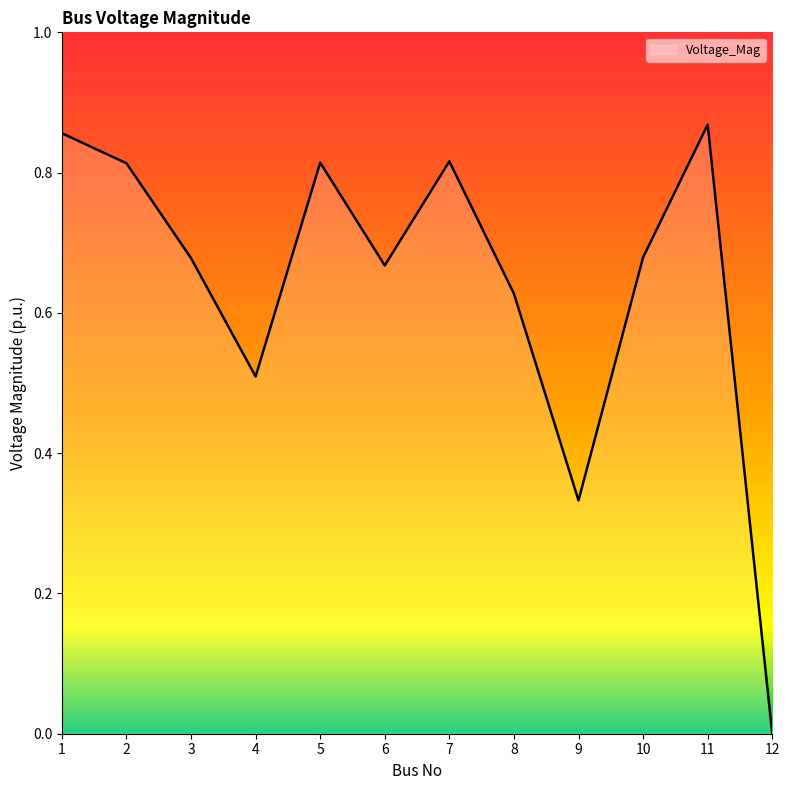

True or false: the data shows 0.9 at 4.

False